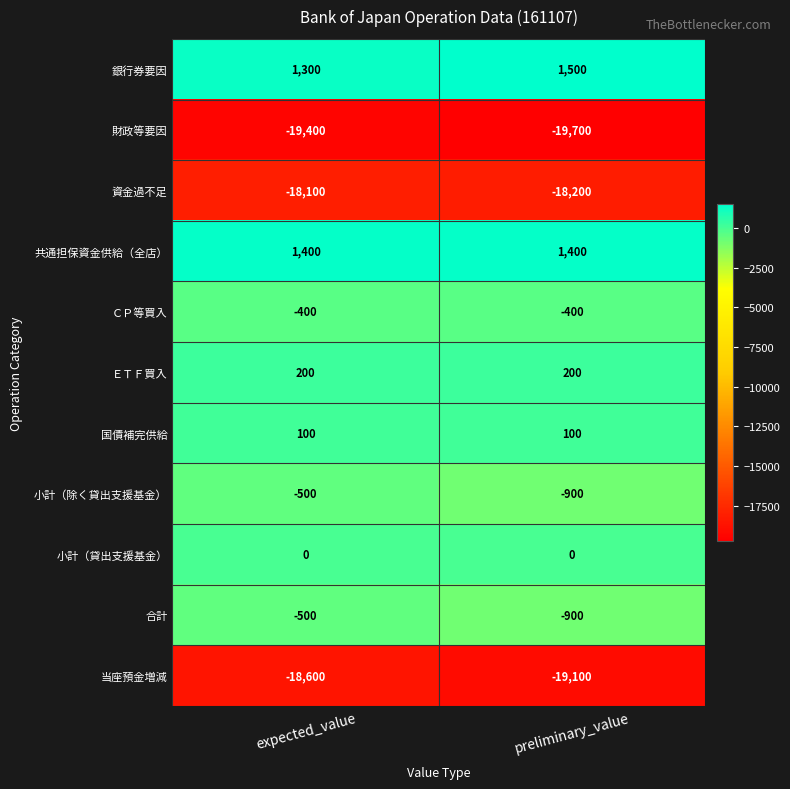

Which series has the largest range (max minus min)?

当座預金増減